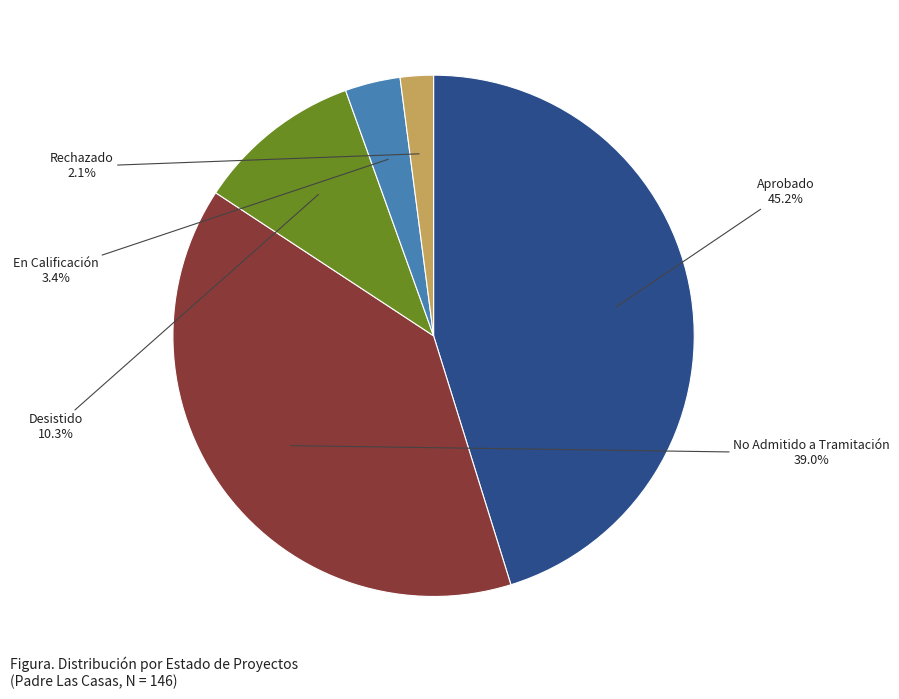

Is Rechazado the majority of the pie?

No